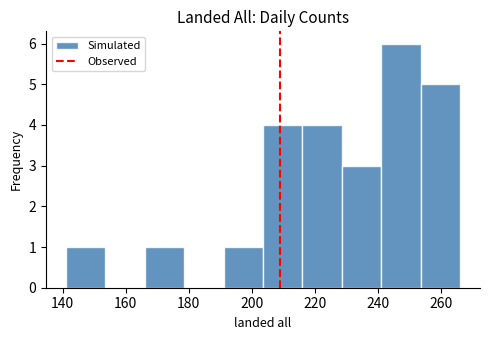

Reading left to right, list every bar in this chart as the range it spans on the x-axis followed by its height. Neither the bar edges nor the heights are printed on the chart, so give them approximately, as read against the axes.

141.0 to 153.5: 1
153.5 to 166.0: 0
166.0 to 178.5: 1
178.5 to 191.0: 0
191.0 to 203.5: 1
203.5 to 216.0: 4
216.0 to 228.5: 4
228.5 to 241.0: 3
241.0 to 253.5: 6
253.5 to 266.0: 5